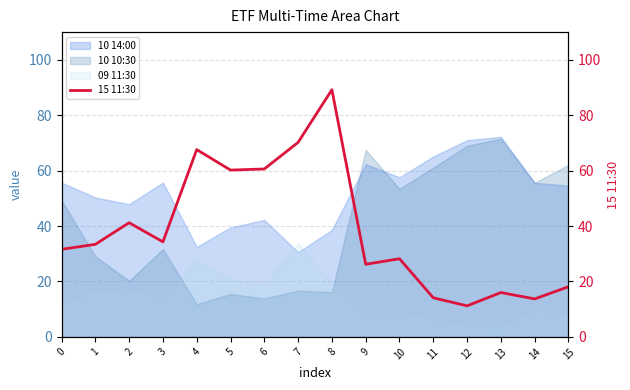

How many data points does each series have?

16